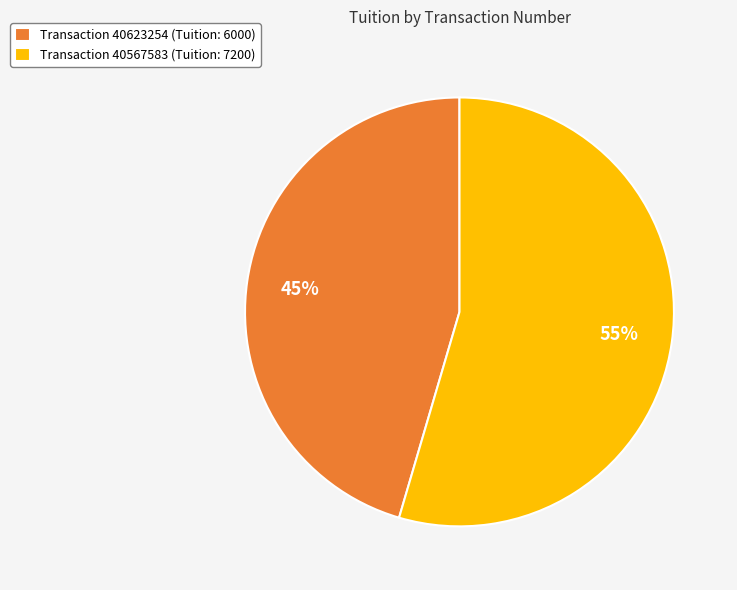

Is Transaction 40567583 (Tuition: 7200) the majority of the pie?

Yes